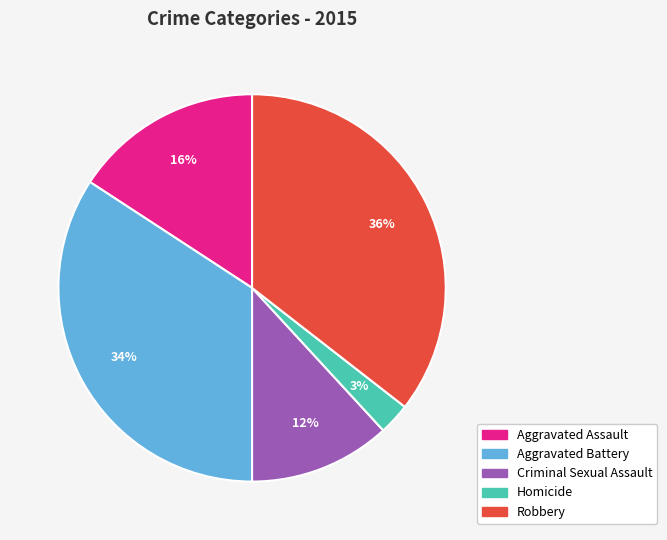

Between Robbery and Criminal Sexual Assault, which is larger?

Robbery